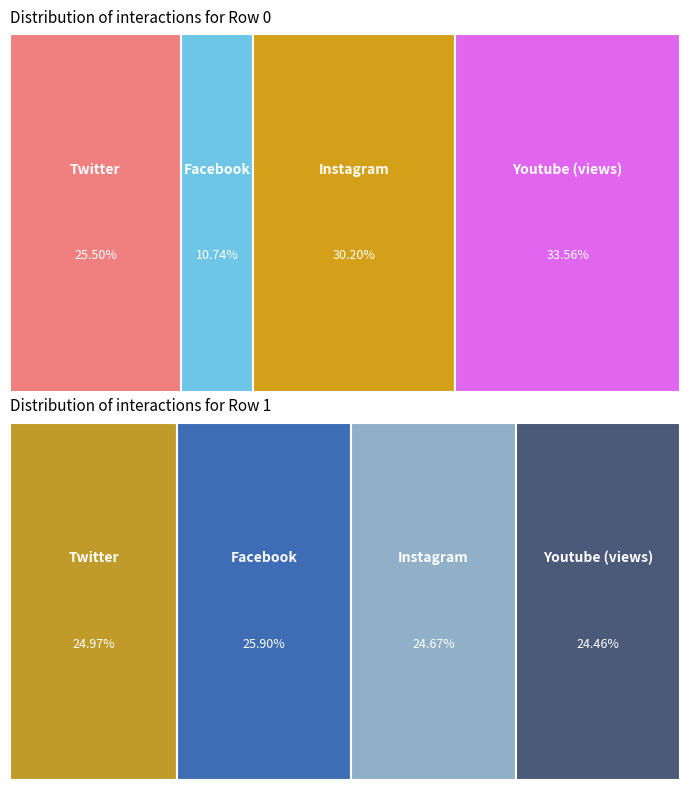

Does 0 account for over 50% of the chart?

No